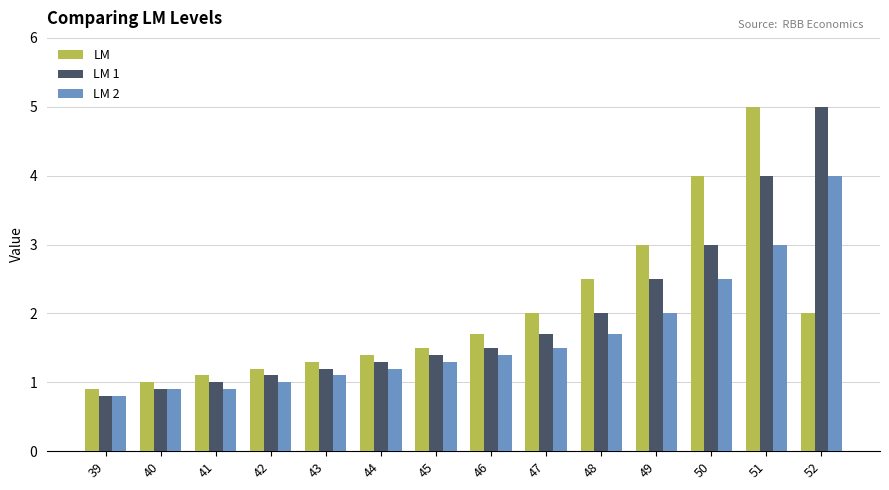

Does the chart contain stacked bars?

No